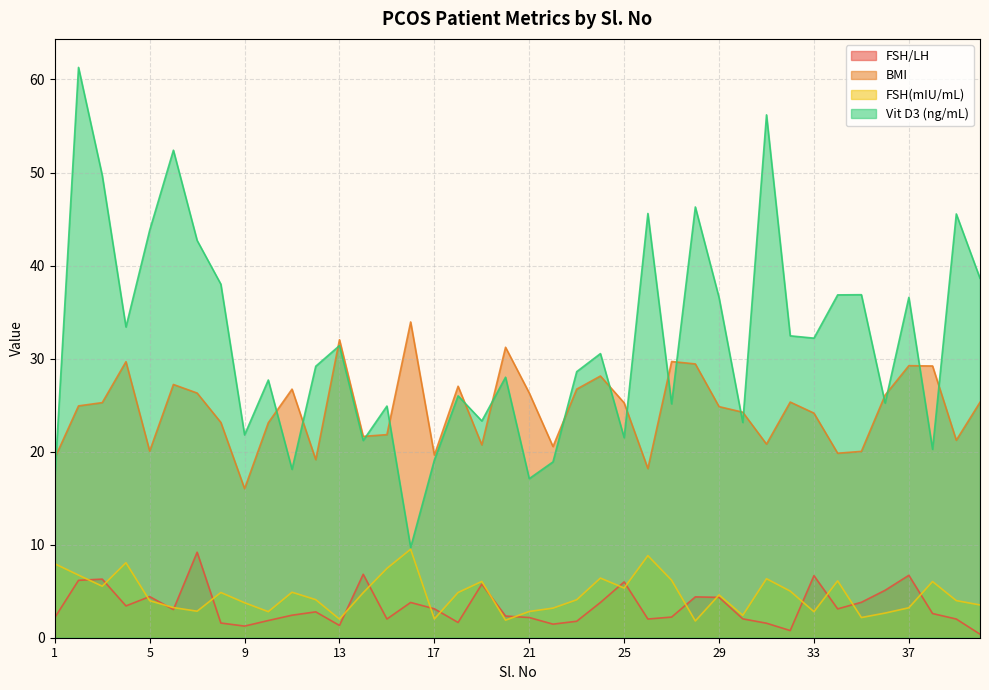

What is the sum of the Vit D3 (ng/mL) values at 18 and 16?

35.7